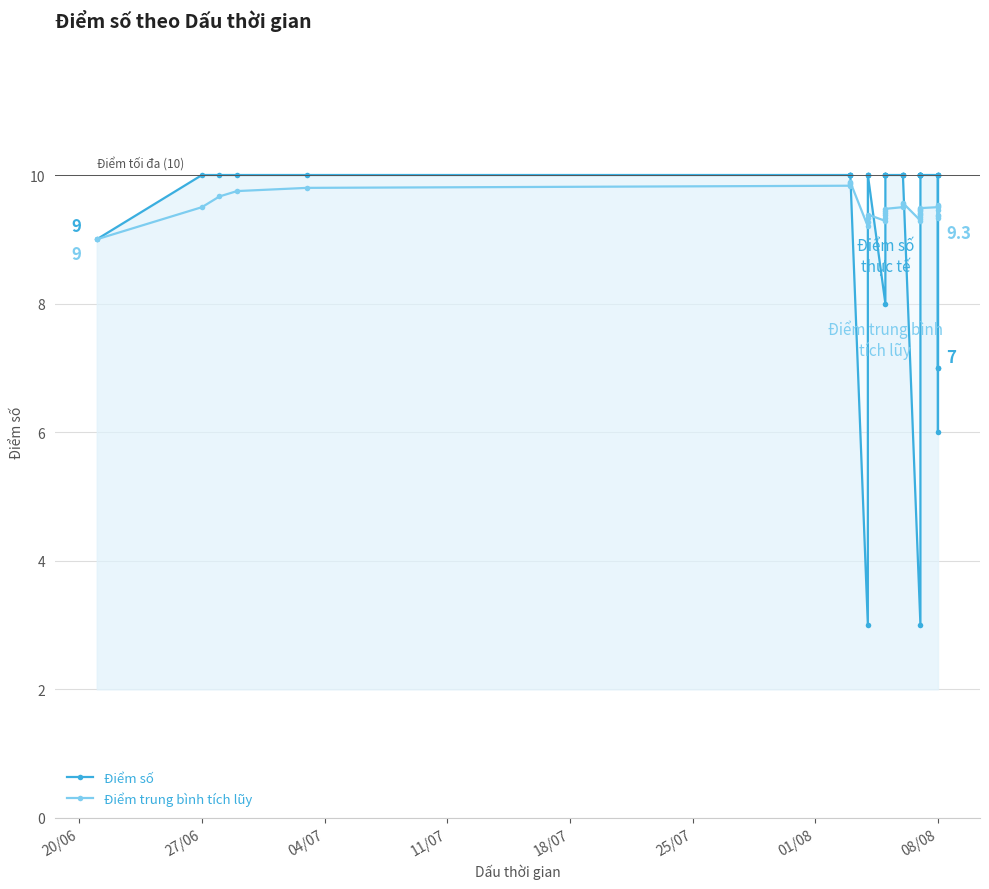

Reading left to right, transcribe all the data shown in this chart.

Điểm số: 9.0	10.0	10.0	10.0	10.0	10.0	10.0	10.0	10.0	3.0	10.0	10.0	10.0	8.0	10.0	10.0	10.0	10.0	10.0	10.0	10.0	10.0	10.0	3.0	10.0	10.0	10.0	10.0	10.0	10.0	10.0	10.0	10.0	10.0	10.0	10.0	7.0	6.0	10.0	7.0
Điểm trung bình tích lũy: 9.0	9.5	9.7	9.8	9.8	9.8	9.9	9.9	9.9	9.2	9.3	9.3	9.4	9.3	9.3	9.4	9.4	9.4	9.5	9.5	9.5	9.5	9.6	9.3	9.3	9.3	9.4	9.4	9.4	9.4	9.5	9.5	9.5	9.5	9.5	9.5	9.5	9.4	9.4	9.3